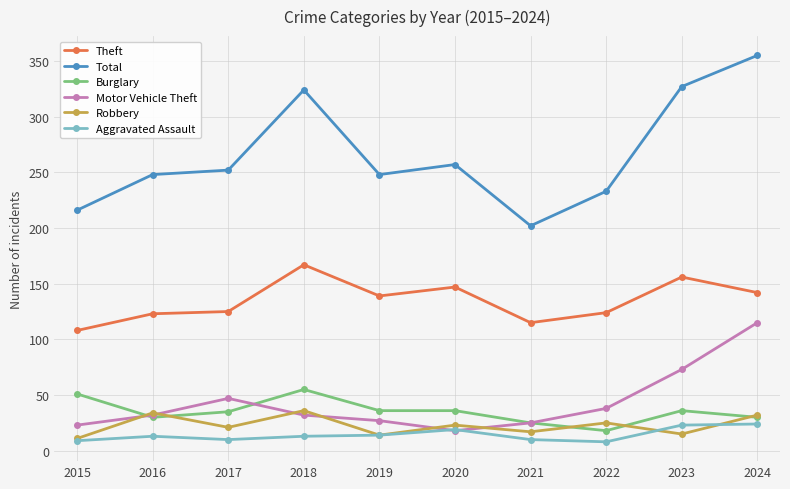

What is the value of the Theft point at the 2nd from the left?

123